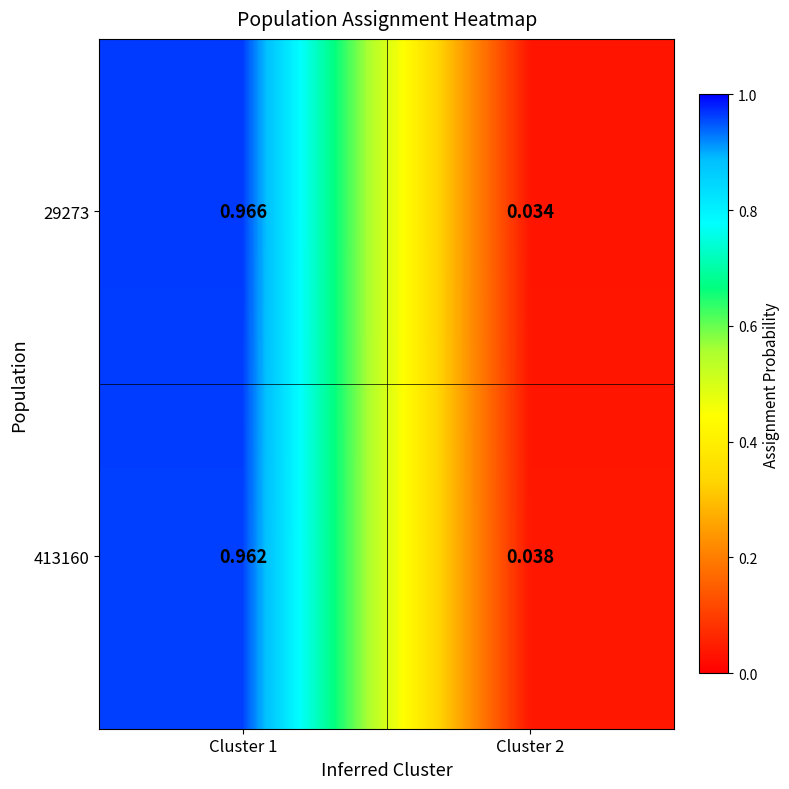

Is the value of 29273 at Cluster 1 greater than the value of 413160 at Cluster 2?

Yes